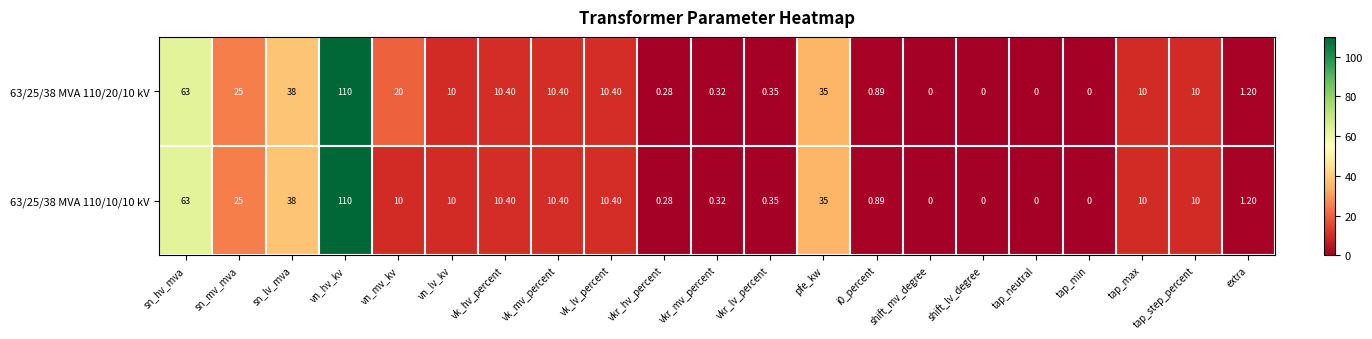

At which category is the sum across all series the highest?

vn_hv_kv